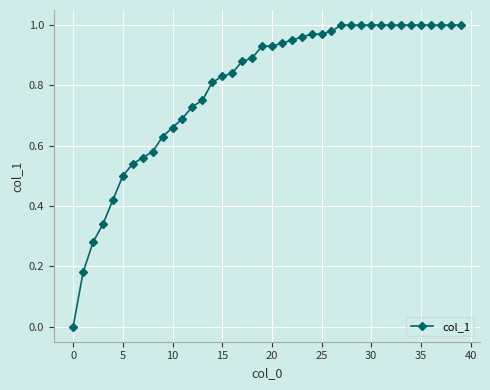

How many lines are shown in the chart?

1